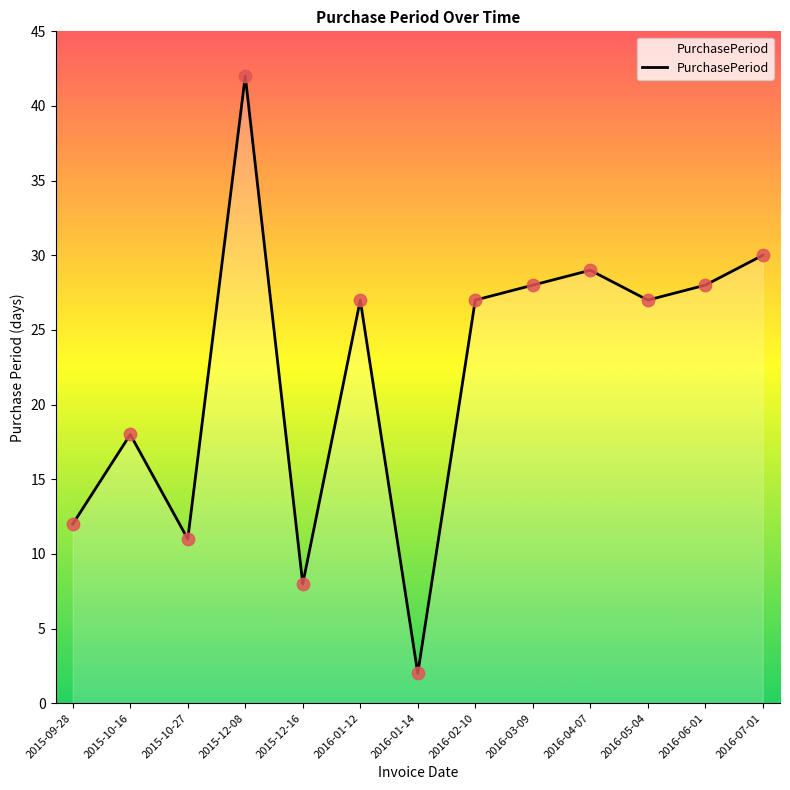

What is the ratio of the value at 2015-09-28 to the value at 2015-10-27?

1.1